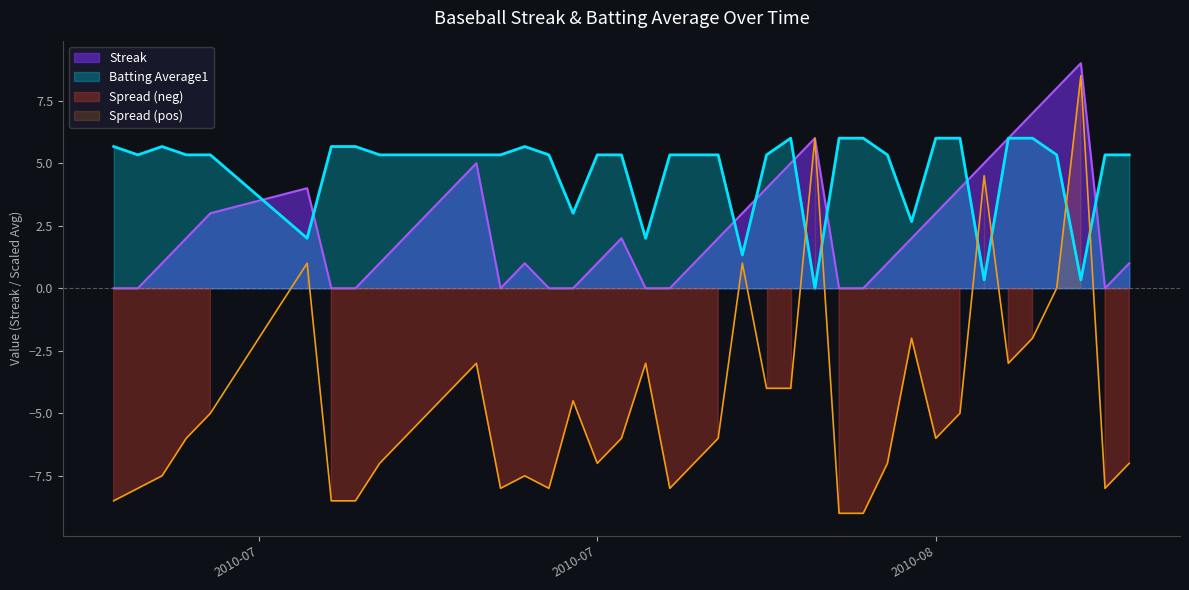

In Streak, how many points are lower than both neighbors (excluding endpoints)?

2